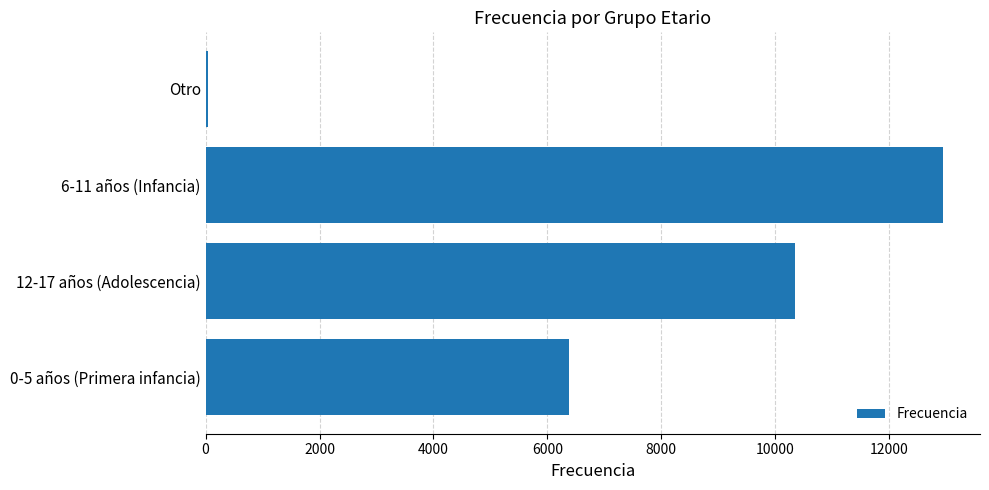

What is the sum of all values?

29719